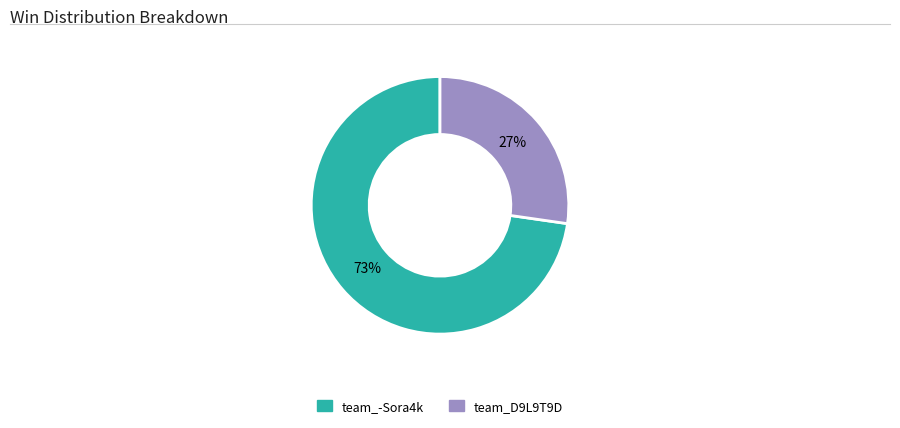

Is the sum of team_D9L9T9D and team_-Sora4k greater than half?

Yes